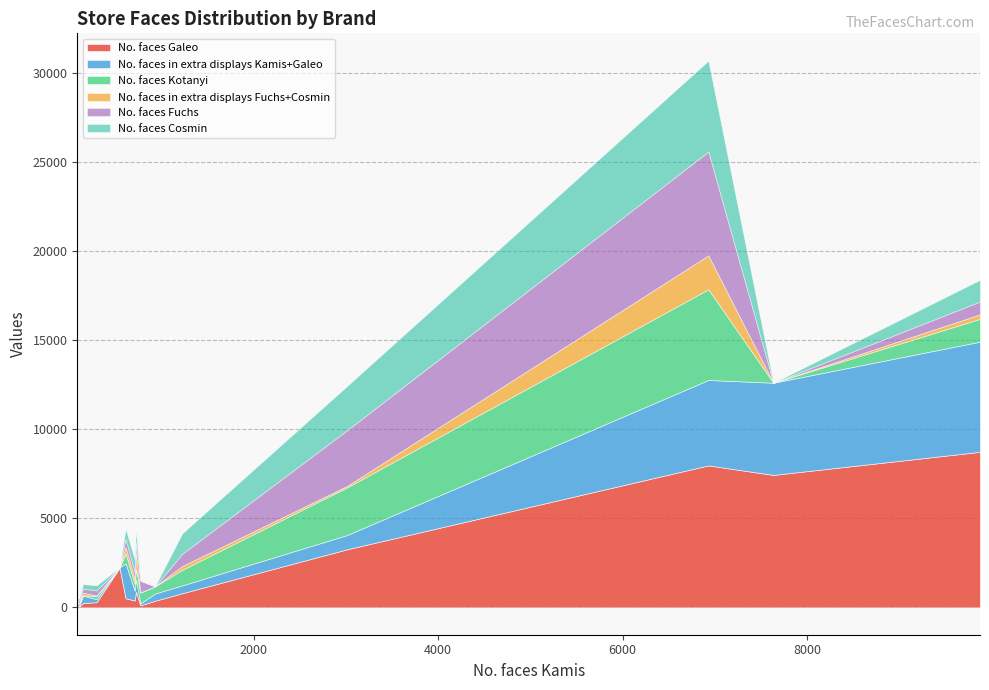

List the series in order of their peak value, lowest first.

No. faces in extra displays Fuchs+Cosmin, No. faces Kotanyi, No. faces Cosmin, No. faces Fuchs, No. faces in extra displays Kamis+Galeo, No. faces Galeo